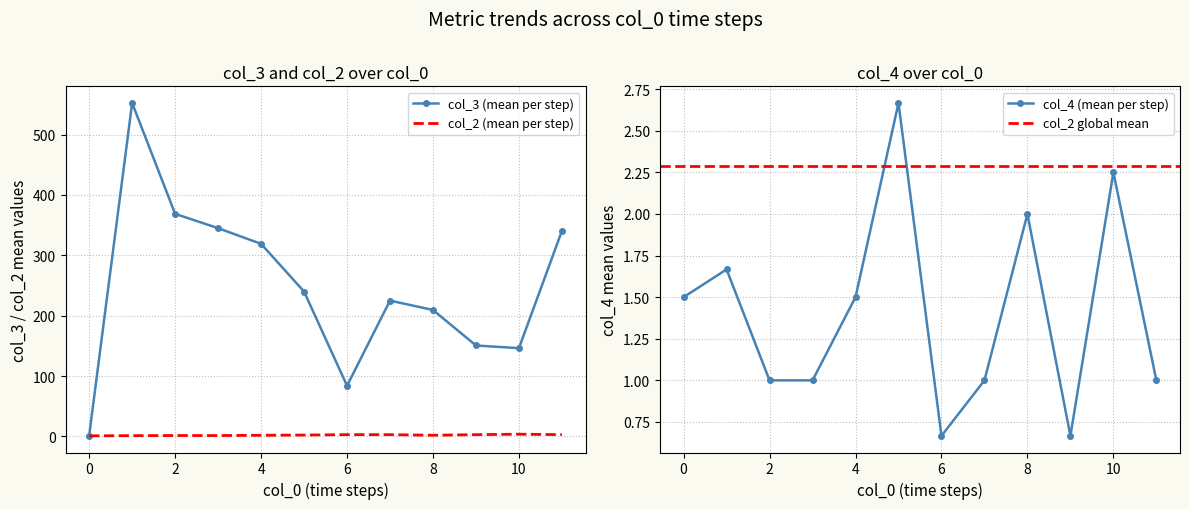

What is the highest value of the col_3 (mean per step) series?

552.3